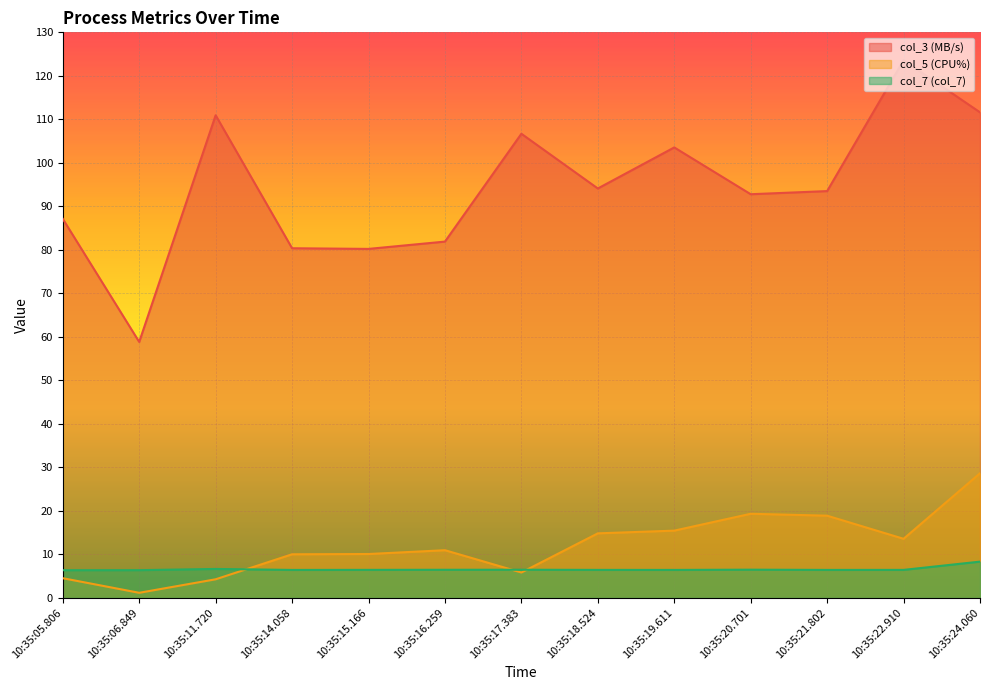

At how many categories does at least one series exceed 78?

12